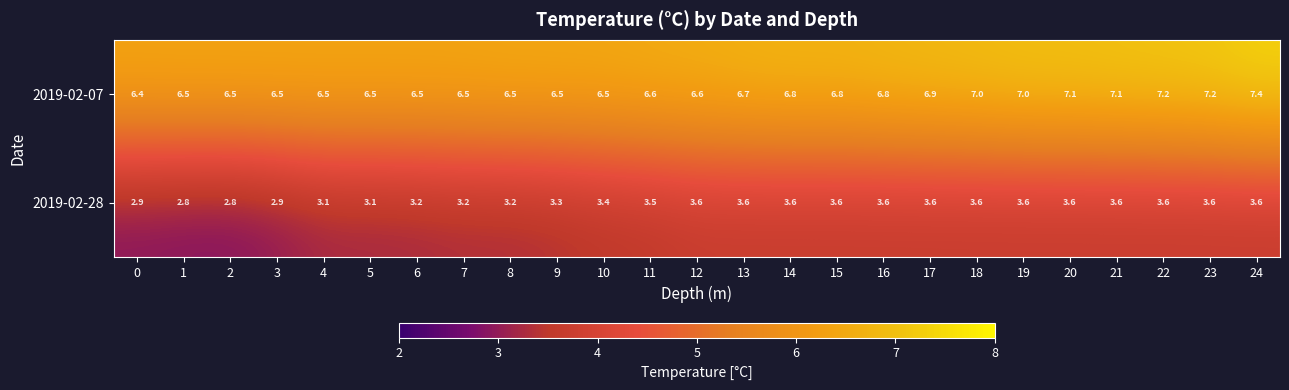

What is the difference between the highest and lowest values at 15?

3.2